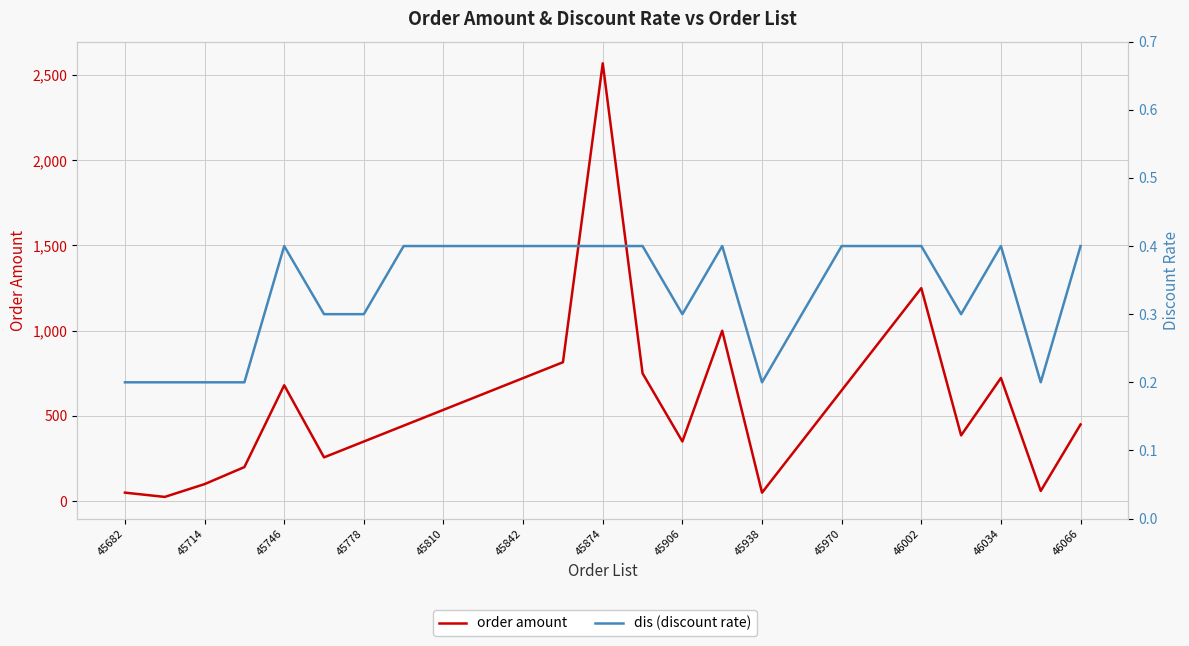

Where does the order amount series first go above 450?

45746